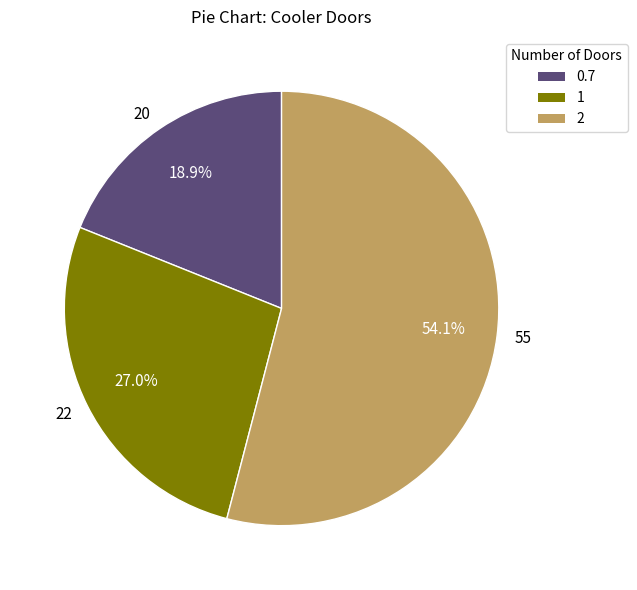

Between 55 and 22, which is larger?

55